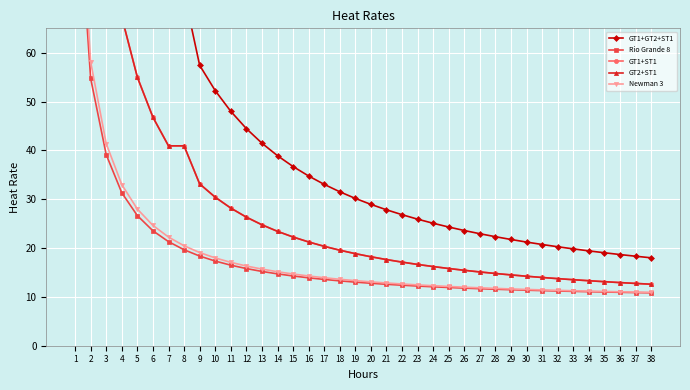

Reading right to left, extract all data points from this chart.

GT1+GT2+ST1: 38=18.0	37=18.3	36=18.7	35=19.0	34=19.4	33=19.8	32=20.3	31=20.7	30=21.2	29=21.8	28=22.3	27=22.9	26=23.6	25=24.3	24=25.1	23=25.9	22=26.8	21=27.8	20=28.9	19=30.2	18=31.5	17=33.0	16=34.8	15=36.7	14=38.9	13=41.5	12=44.5	11=48.0	10=52.2	9=57.4	8=72.3	7=72.3	6=83.4	5=99.0	4=122.3	3=161.3	2=239.2	1=472.9
Rio Grande 8: 38=10.8	37=10.9	36=10.9	35=11.0	34=11.1	33=11.1	32=11.2	31=11.3	30=11.4	29=11.5	28=11.6	27=11.7	26=11.8	25=11.9	24=12.1	23=12.2	22=12.4	21=12.6	20=12.8	19=13.0	18=13.3	17=13.6	16=13.9	15=14.3	14=14.7	13=15.2	12=15.8	11=16.5	10=17.3	9=18.4	8=19.7	7=21.3	6=23.5	5=26.6	4=31.3	3=39.1	2=54.7	1=101.6
GT1+ST1: 38=12.6	37=12.8	36=12.9	35=13.1	34=13.3	33=13.5	32=13.7	31=14.0	30=14.2	29=14.5	28=14.8	27=15.1	26=15.4	25=15.8	24=16.2	23=16.6	22=17.1	21=17.6	20=18.2	19=18.9	18=19.6	17=20.4	16=21.2	15=22.3	14=23.4	13=24.8	12=26.3	11=28.2	10=30.4	9=33.1	8=40.9	7=40.9	6=46.8	5=55.0	4=67.3	3=87.8	2=128.8	1=252.0
GT2+ST1: 38=12.6	37=12.8	36=12.9	35=13.1	34=13.3	33=13.5	32=13.7	31=14.0	30=14.2	29=14.5	28=14.8	27=15.1	26=15.4	25=15.8	24=16.2	23=16.6	22=17.1	21=17.6	20=18.2	19=18.9	18=19.6	17=20.4	16=21.2	15=22.3	14=23.4	13=24.8	12=26.3	11=28.2	10=30.4	9=33.1	8=40.9	7=40.9	6=46.8	5=55.0	4=67.3	3=87.8	2=128.8	1=252.0
Newman 3: 38=10.9	37=11.0	36=11.0	35=11.1	34=11.2	33=11.3	32=11.3	31=11.4	30=11.5	29=11.6	28=11.7	27=11.9	26=12.0	25=12.1	24=12.3	23=12.5	22=12.6	21=12.8	20=13.1	19=13.3	18=13.6	17=13.9	16=14.3	15=14.7	14=15.2	13=15.7	12=16.3	11=17.1	10=18.0	9=19.1	8=20.5	7=22.3	6=24.6	5=28.0	4=33.0	3=41.4	2=58.1	1=108.5